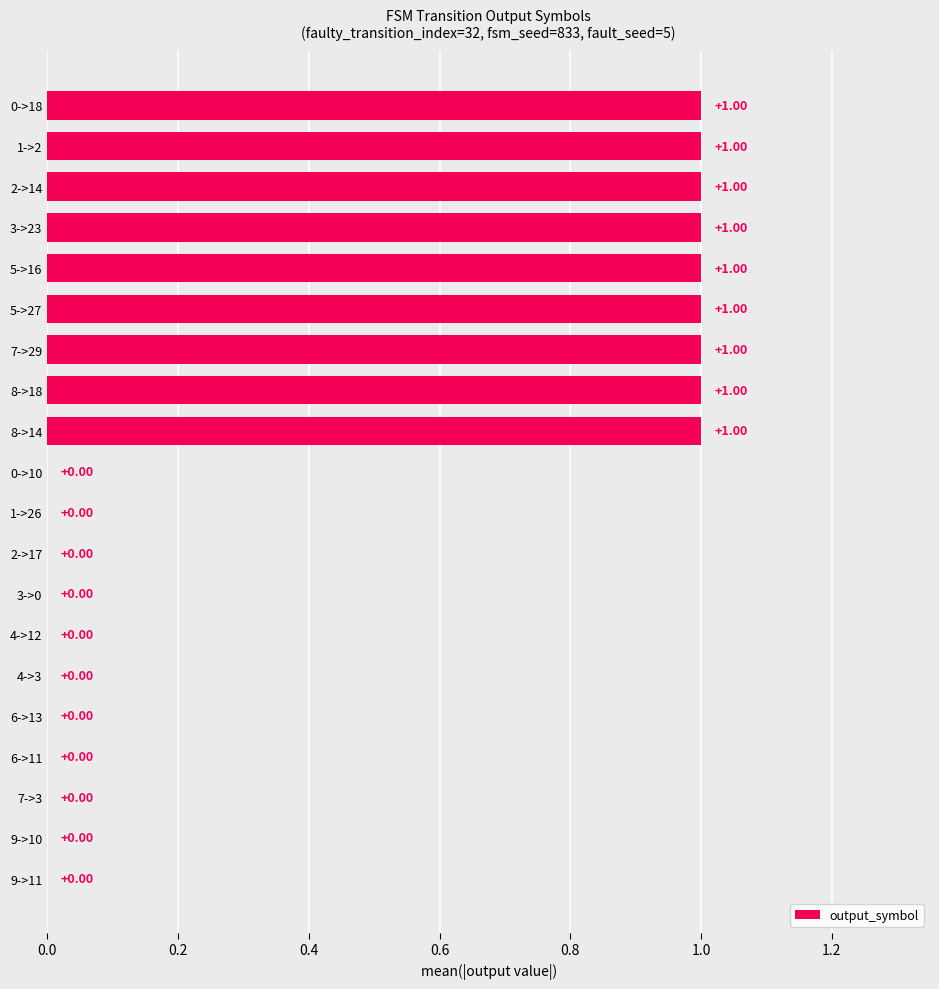

Which has a higher value, 3->23 or 6->13?

3->23